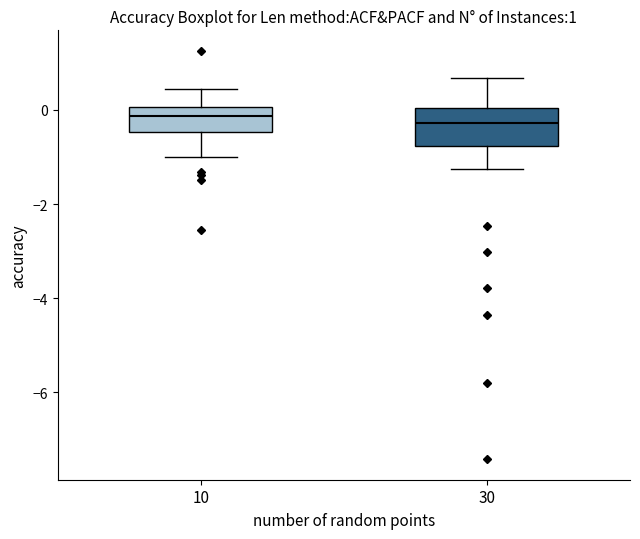

Comparing the boxes themselves (not the whiskers), which one is the tallest?

30